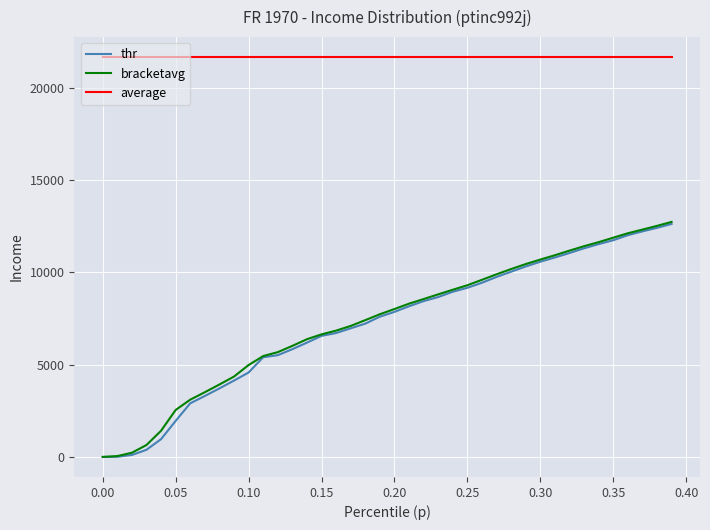

What is the minimum value for average?

21667.9